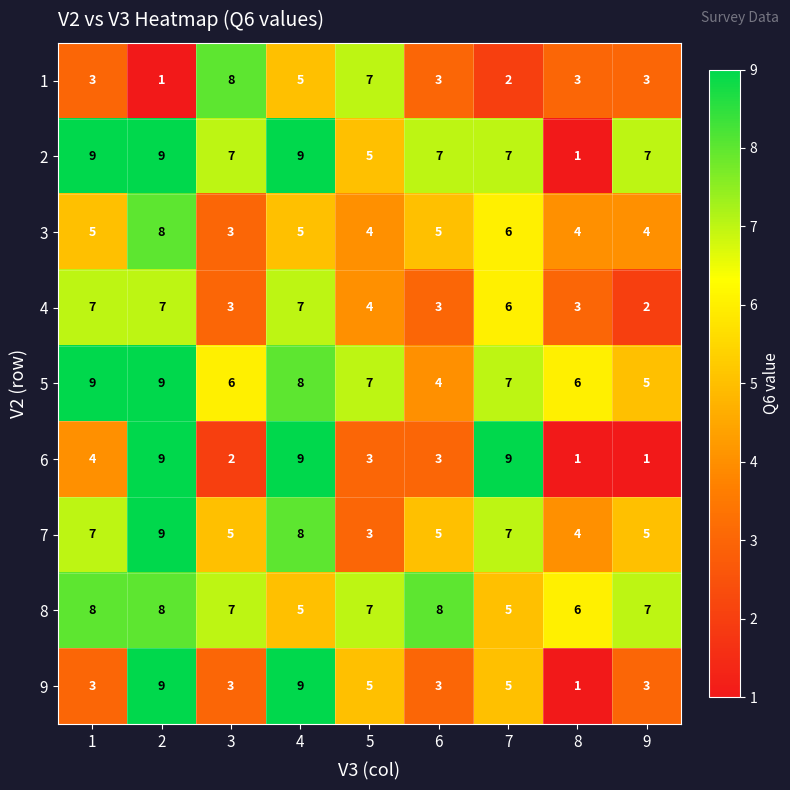

How many 6 values are between 2 and 9?

7